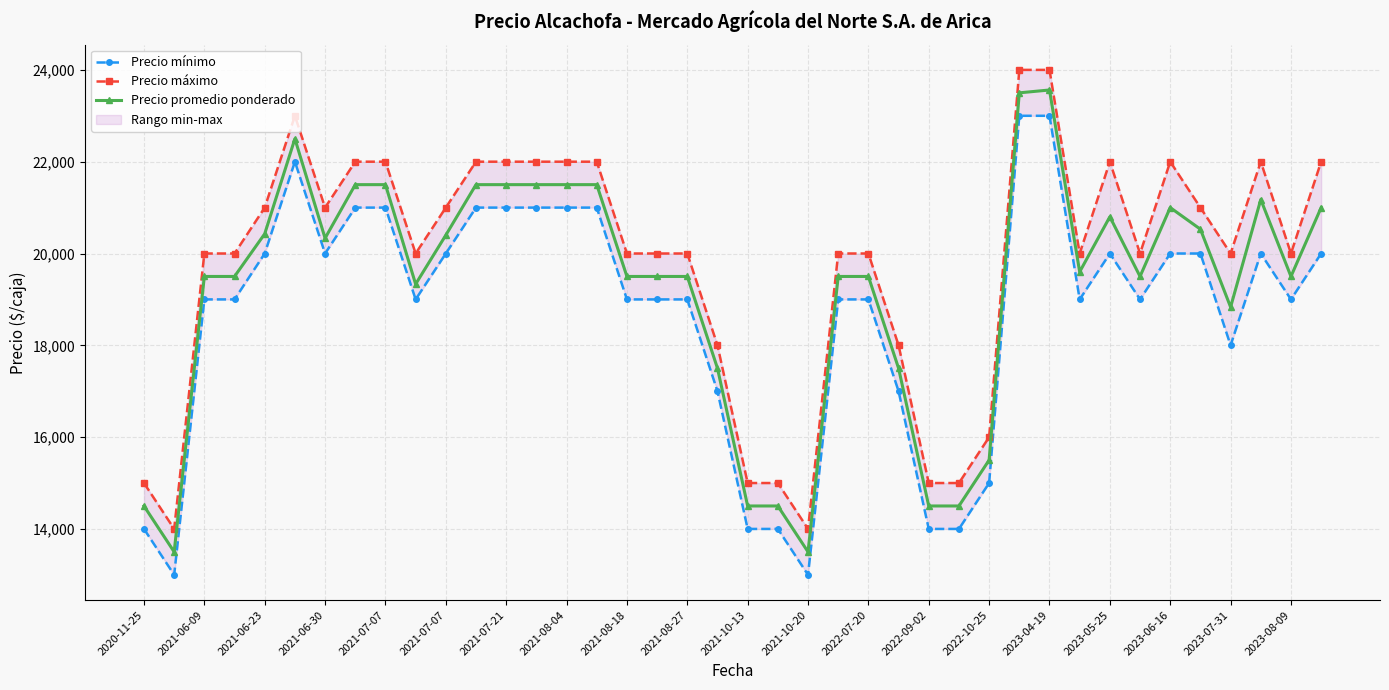

Which series has the largest total across all categories?

Precio máximo